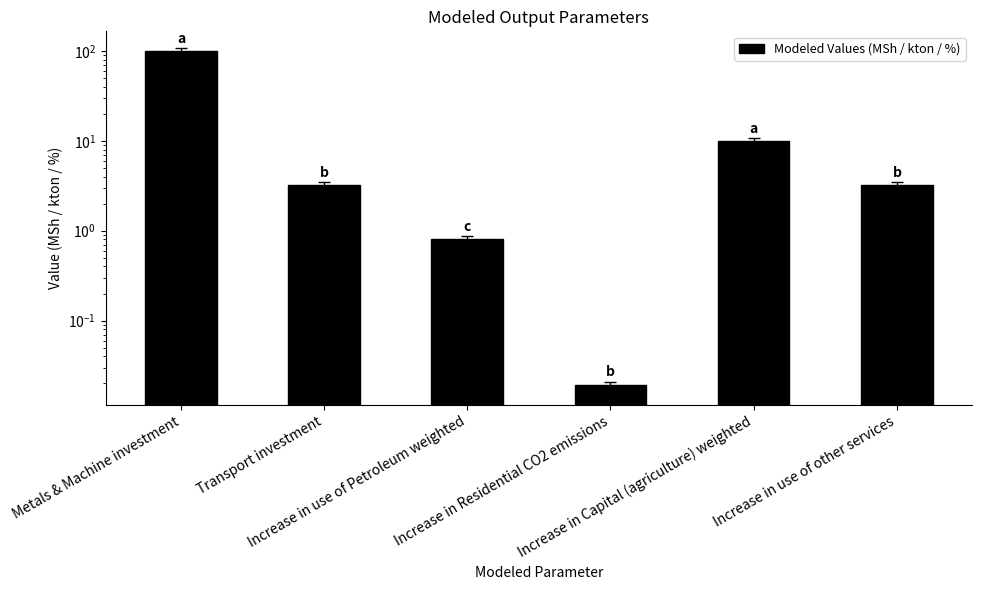

Reading left to right, transcribe all the data shown in this chart.

99.0	3.2	0.8	0.0	9.9	3.2